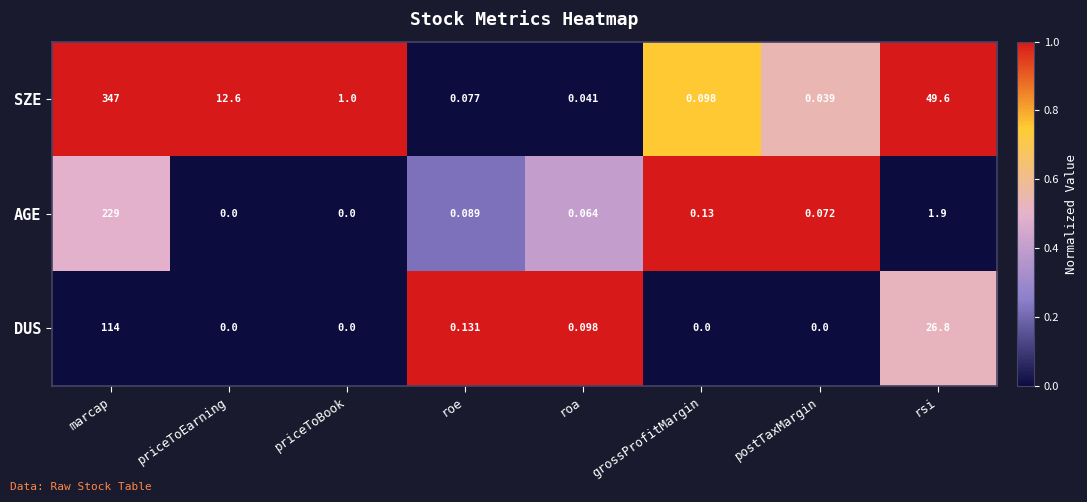

How many distinct data groups are displayed?

3